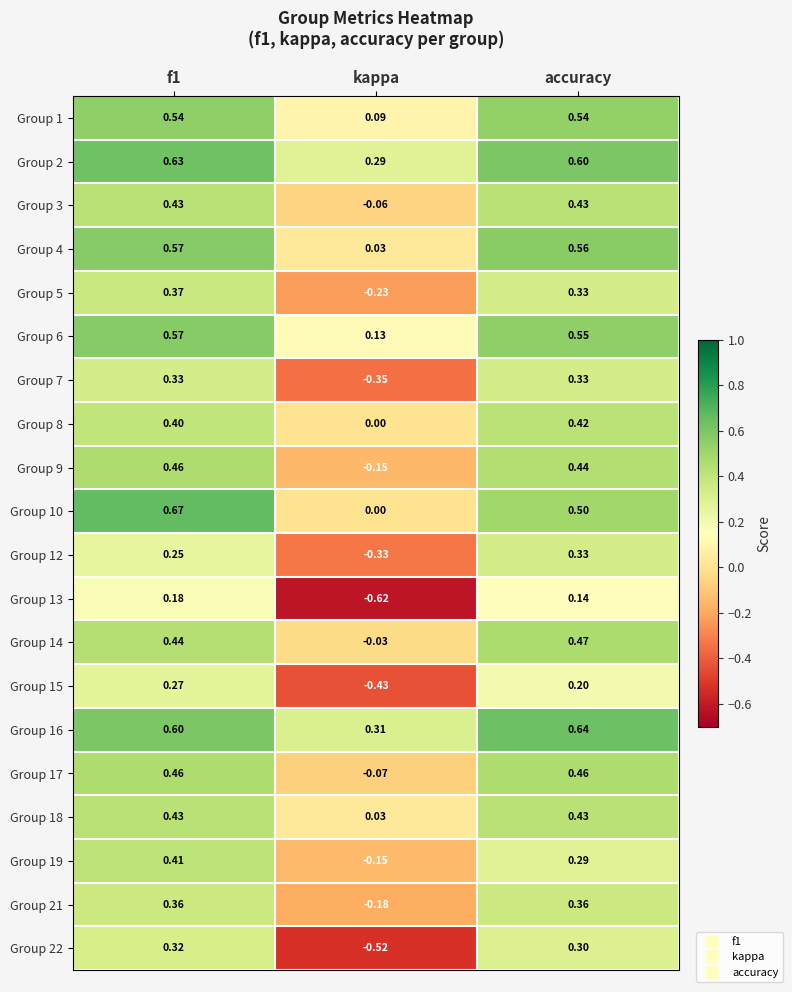

At which label does Group 21 reach its minimum?

kappa